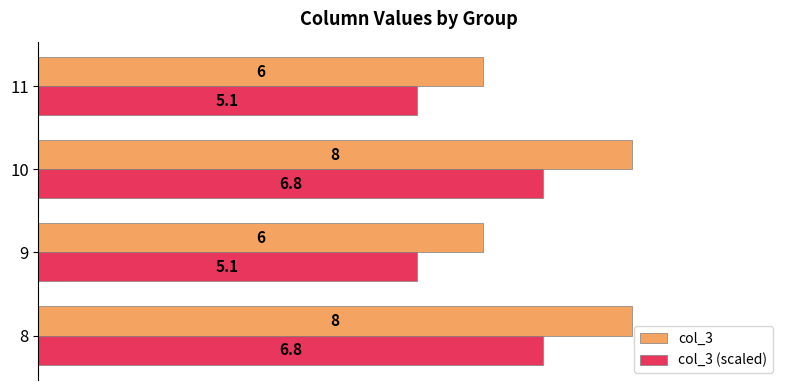

What is the difference between the maximum and minimum values in the col_3 series?

2.0